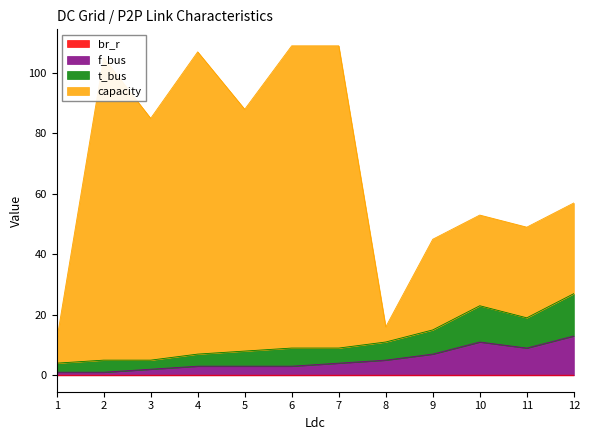

Where is the first local maximum for br_r?

3